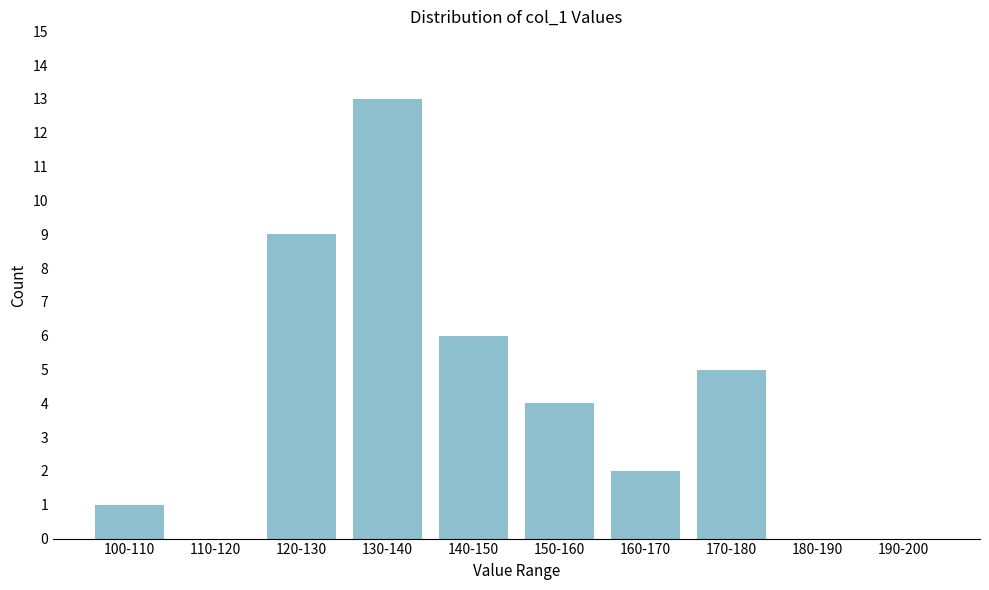

Reading left to right, what are all the values shown in this chart?

100-110=1	110-120=0	120-130=9	130-140=13	140-150=6	150-160=4	160-170=2	170-180=5	180-190=0	190-200=0